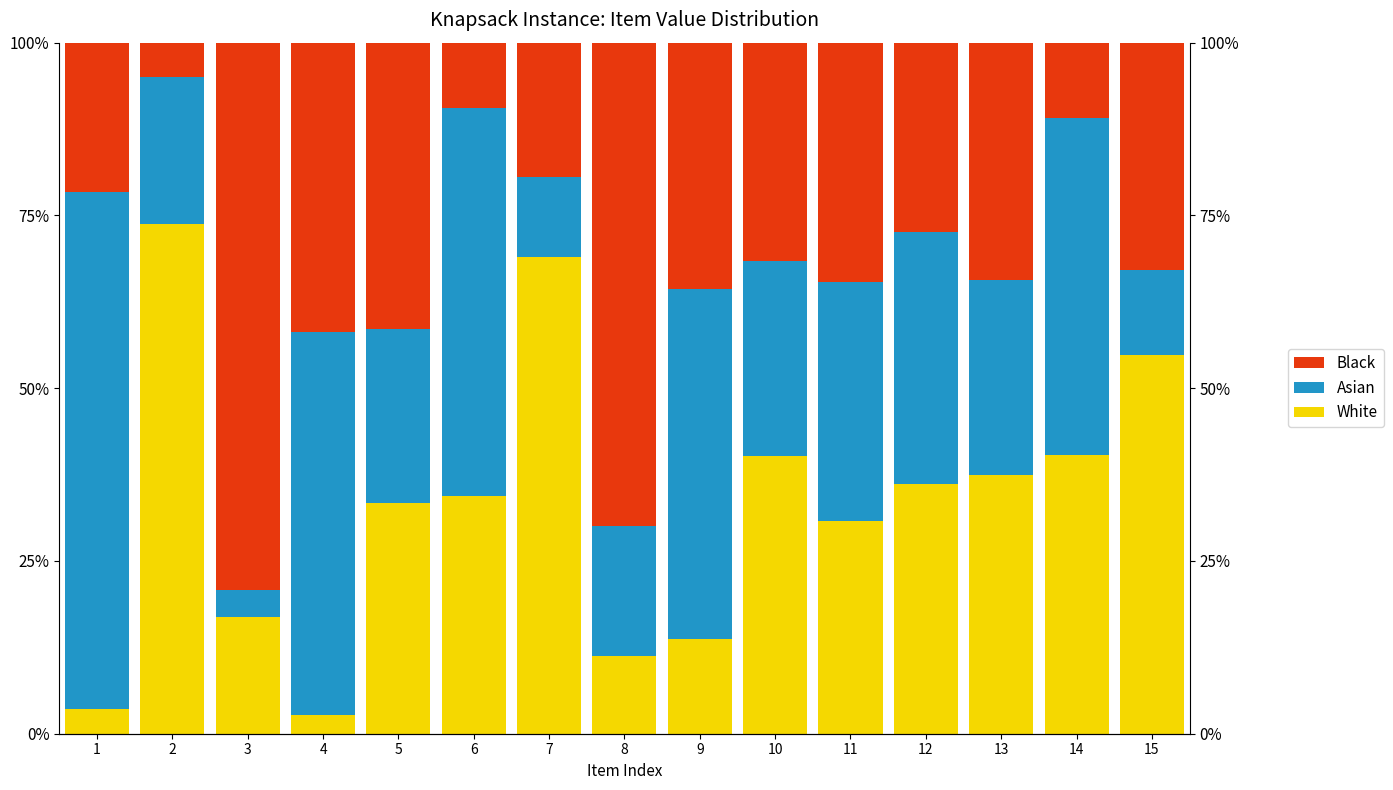

At 5, list the series in order from largest to smallest.

Black, White, Asian